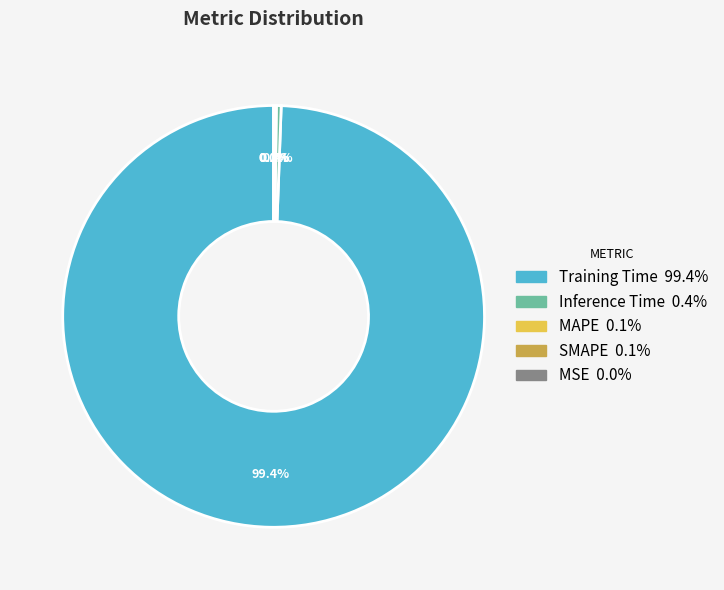

Rank the categories by value from highest to lowest.

Training Time, Inference Time, MAPE, SMAPE, MSE